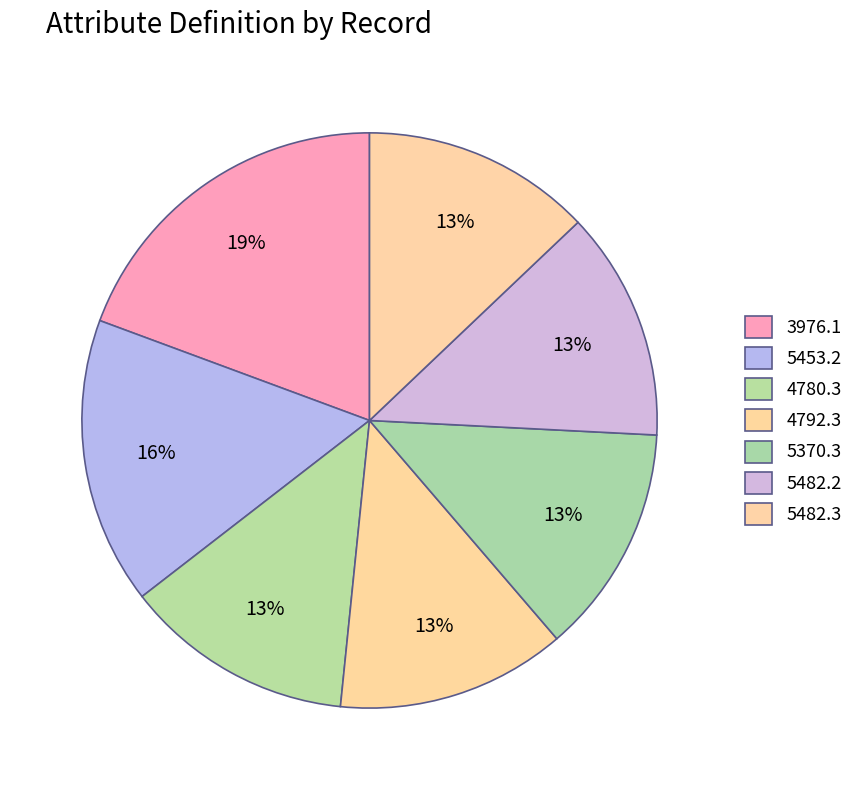

Count the number of slices in the pie.

7